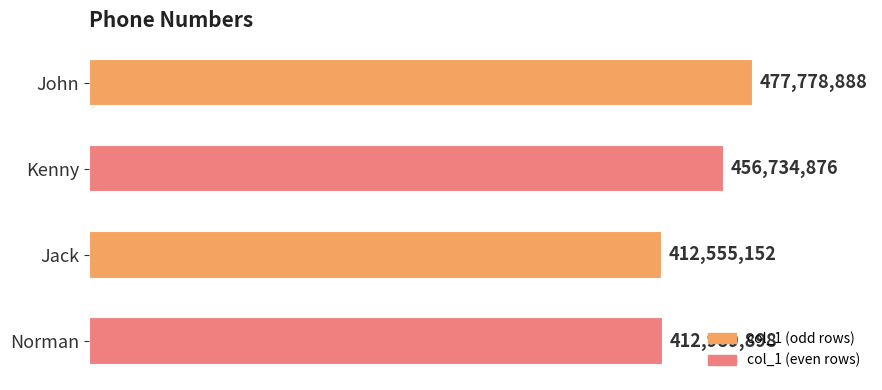

What is the minimum value shown in the chart?

412555152